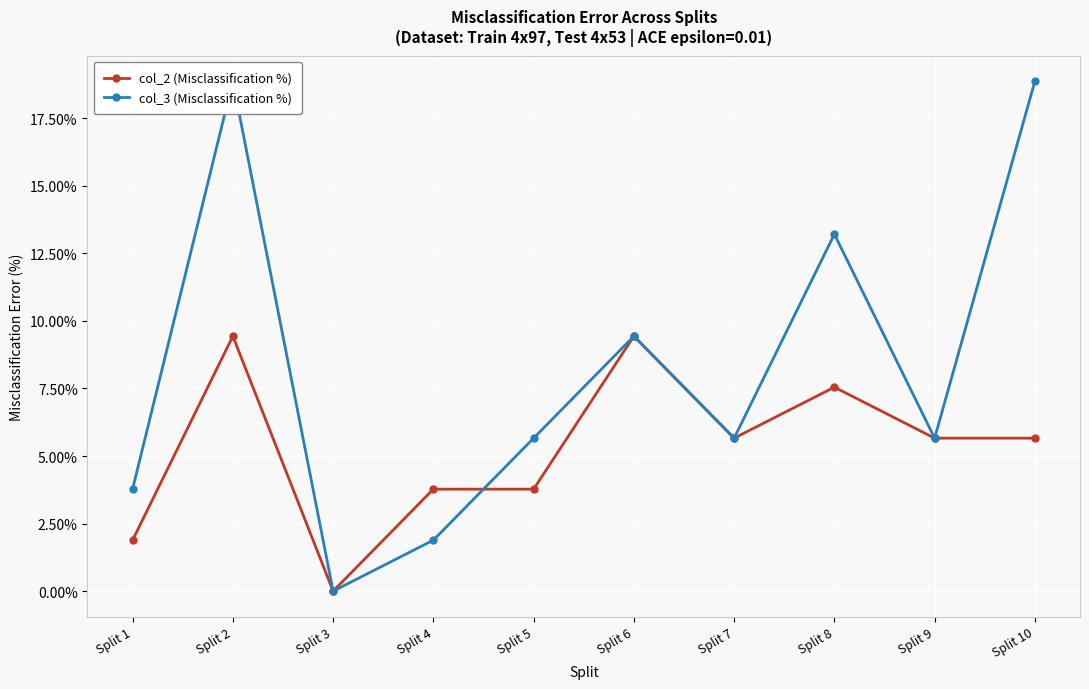

At which category does the chart reach its minimum across all series?

Split 3